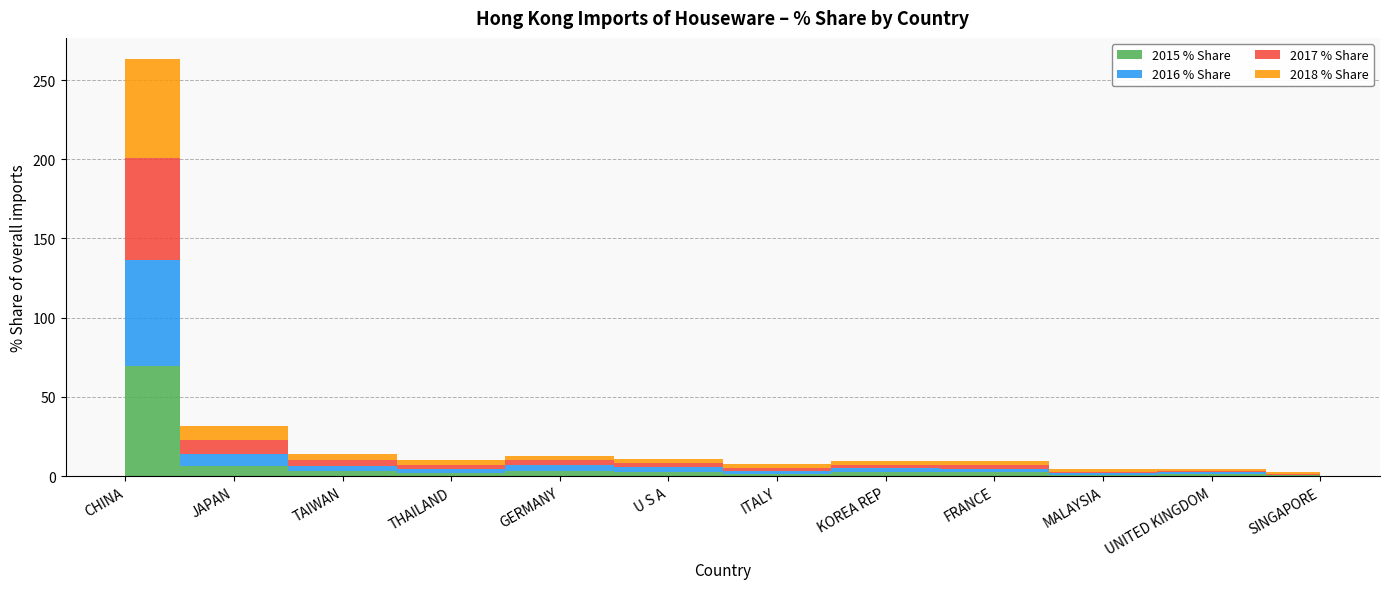

Reading left to right, transcribe all the data shown in this chart.

2015 % Share: CHINA=69.3	JAPAN=6.5	TAIWAN=3.0	THAILAND=1.9	GERMANY=3.3	U S A=2.9	ITALY=1.7	KOREA REP=2.4	FRANCE=2.6	MALAYSIA=0.7	UNITED KINGDOM=1.1	SINGAPORE=0.6
2016 % Share: CHINA=67.0	JAPAN=7.8	TAIWAN=3.1	THAILAND=2.5	GERMANY=3.9	U S A=2.8	ITALY=1.7	KOREA REP=2.6	FRANCE=2.1	MALAYSIA=1.0	UNITED KINGDOM=1.3	SINGAPORE=0.4
2017 % Share: CHINA=64.3	JAPAN=8.4	TAIWAN=4.0	THAILAND=2.9	GERMANY=3.1	U S A=2.8	ITALY=2.0	KOREA REP=2.1	FRANCE=2.5	MALAYSIA=1.2	UNITED KINGDOM=0.8	SINGAPORE=0.6
2018 % Share: CHINA=62.9	JAPAN=9.0	TAIWAN=3.7	THAILAND=3.0	GERMANY=2.7	U S A=2.6	ITALY=2.3	KOREA REP=2.3	FRANCE=2.1	MALAYSIA=1.4	UNITED KINGDOM=1.3	SINGAPORE=1.0